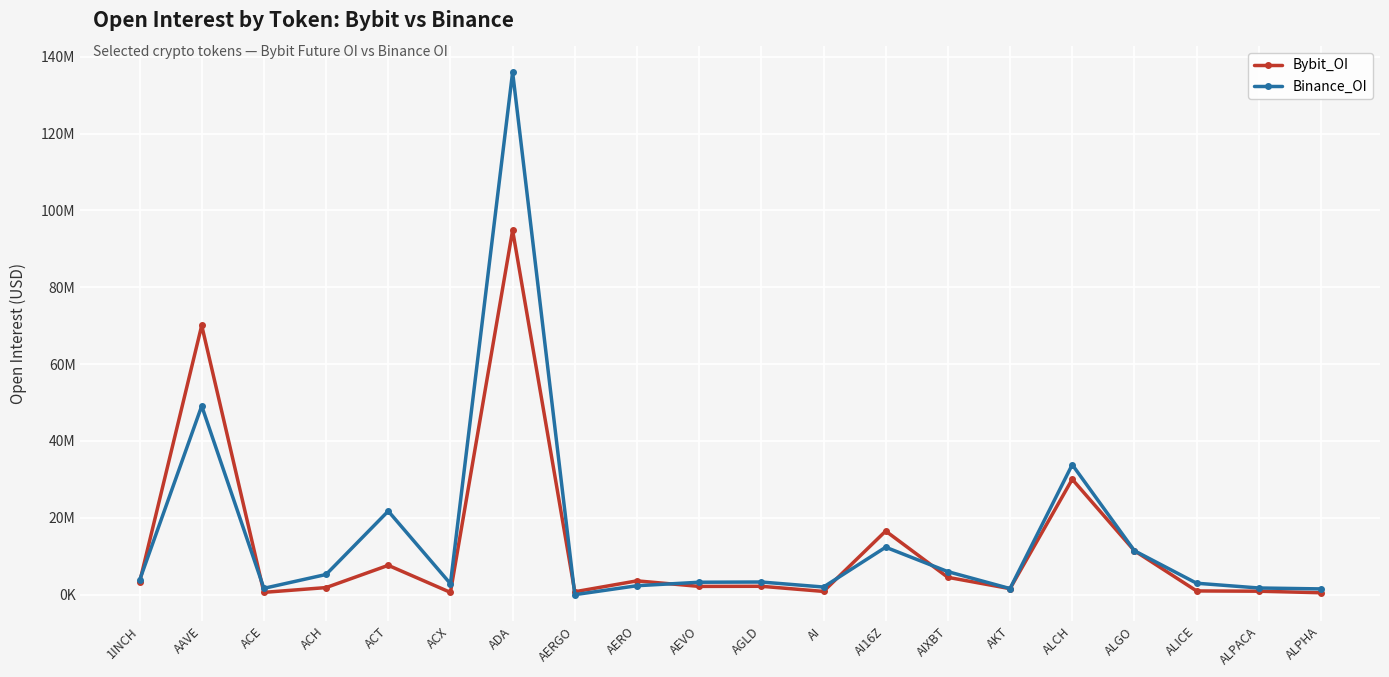

List the series in order of their overall mean, lowest first.

Bybit_OI, Binance_OI